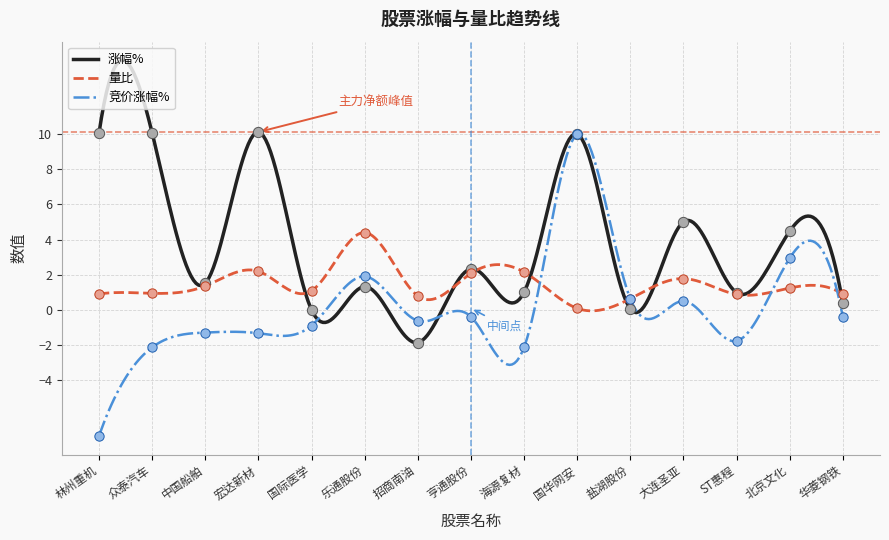

What are all the series names shown in the legend?

涨幅%, 量比, 竞价涨幅%